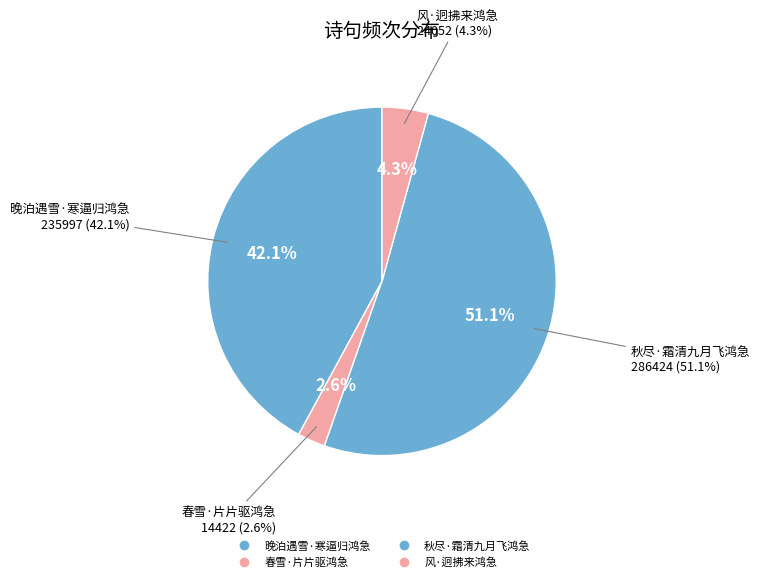

What portion of the pie excludes 晚泊遇雪·寒逼归鸿急?

57.9%